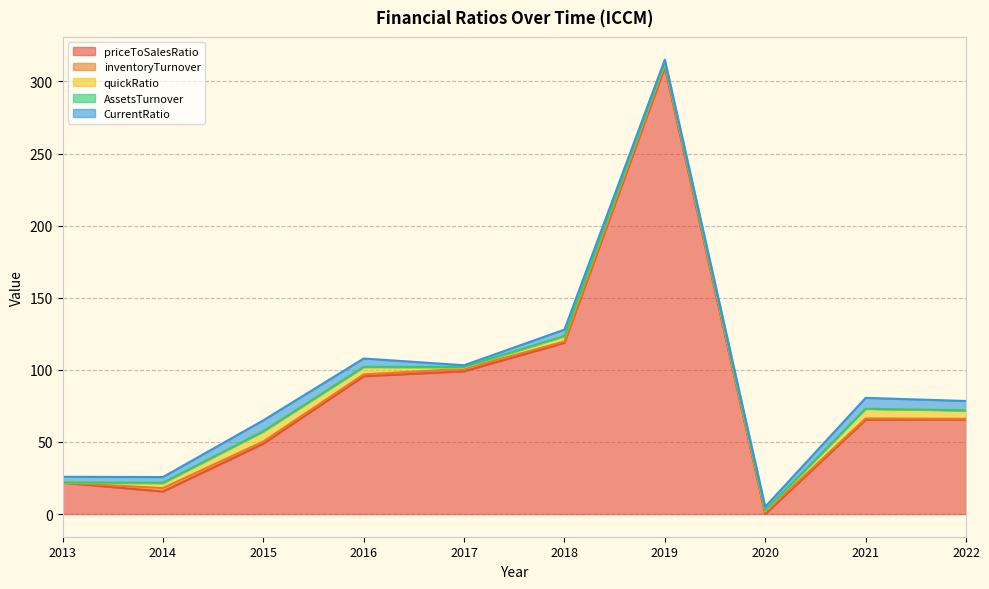

Count the number of categories in the chart.

10